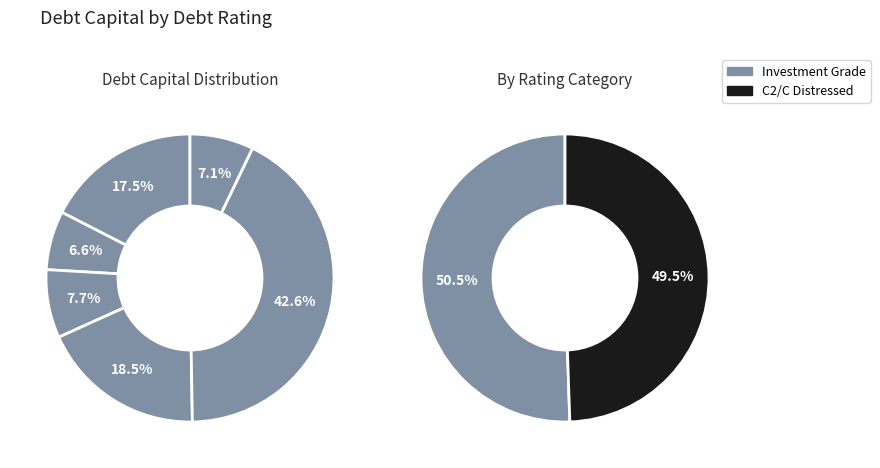

True or false: C2/C accounts for 43% of the total.

False